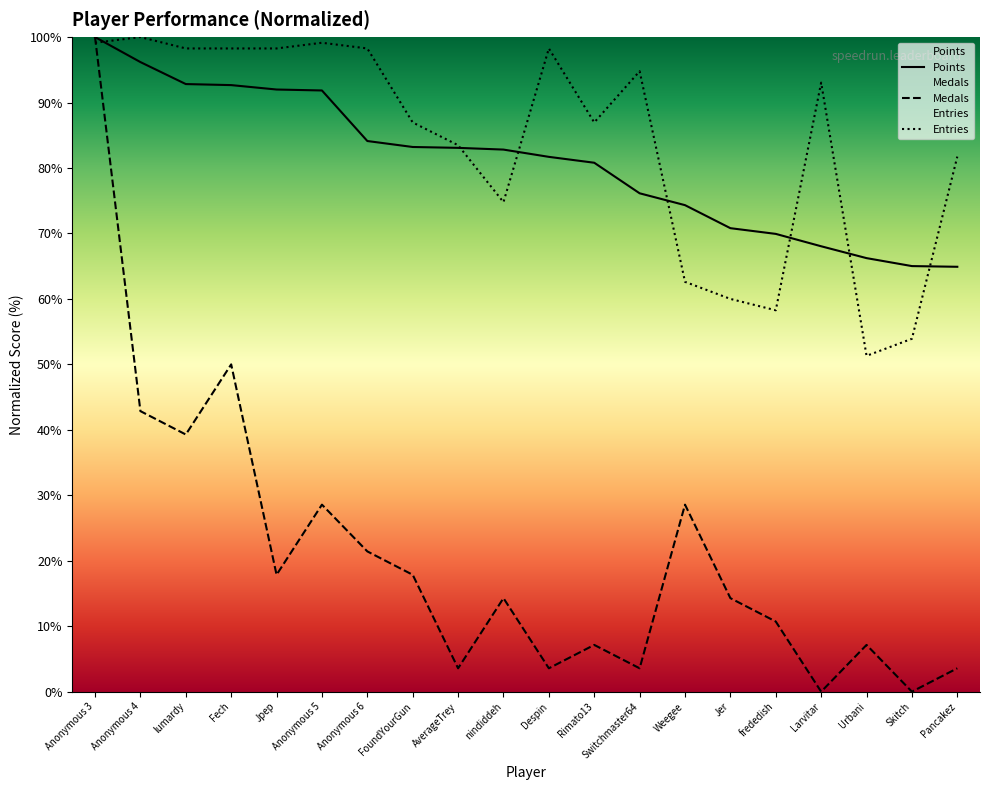

True or false: Entries has more than 0 interior local peaks.

True